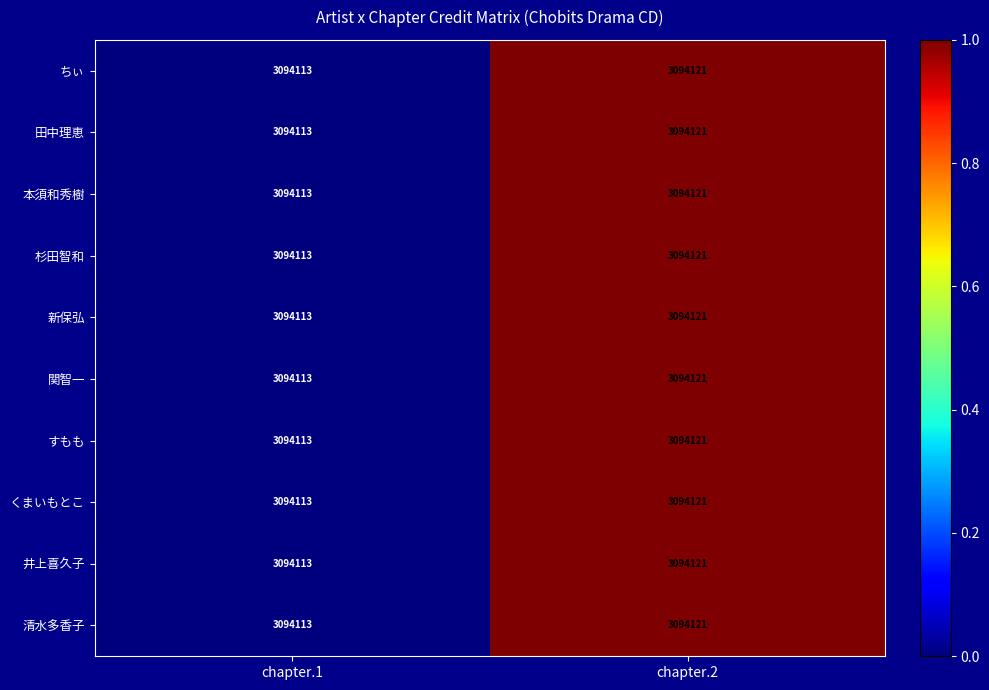

The 井上喜久子 series shows 3094113 at chapter.1. True or false?

True